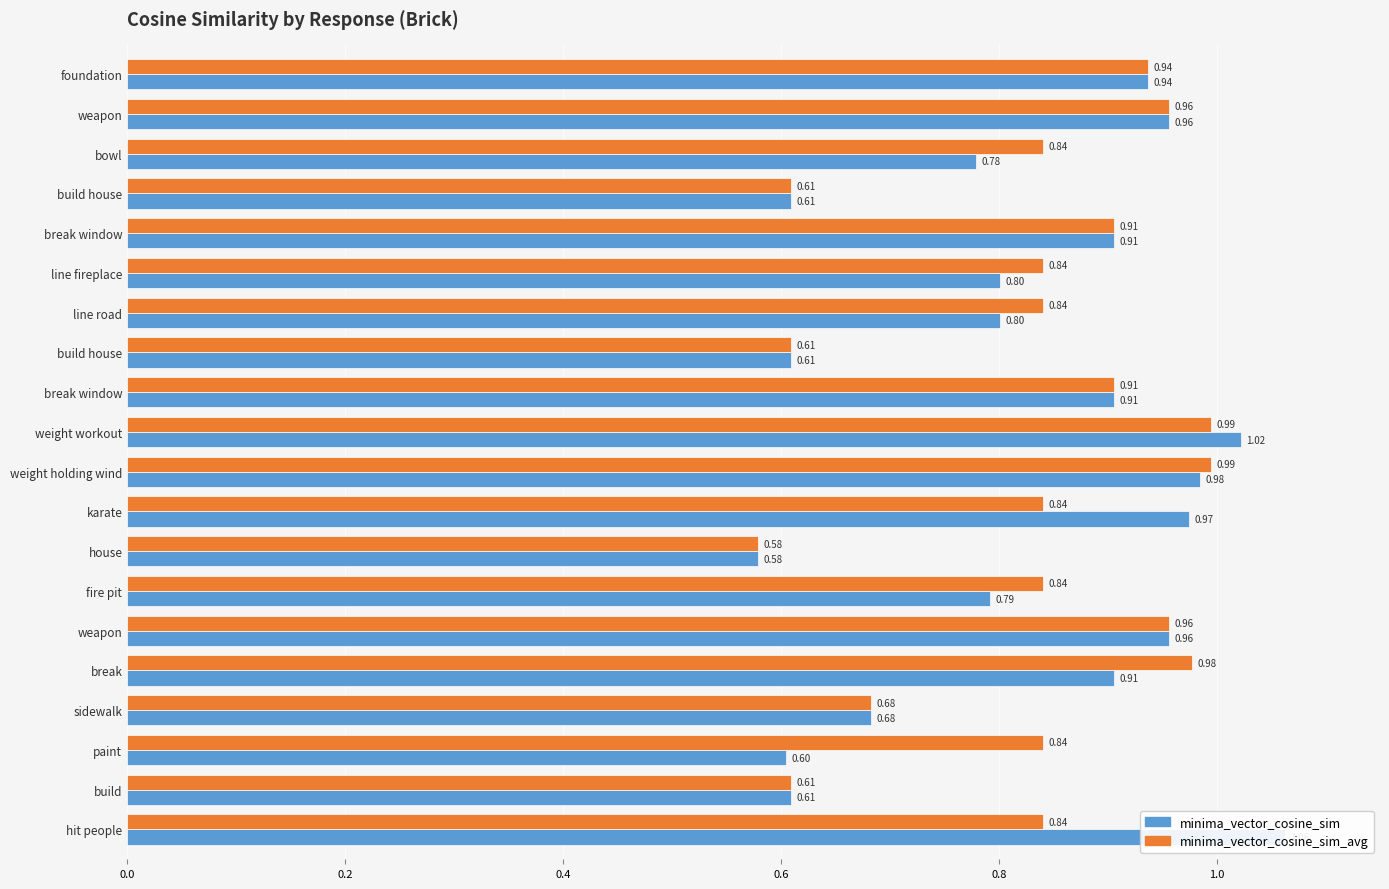

Is the value of minima_vector_cosine_sim_avg at house greater than the value of minima_vector_cosine_sim at hit people?

No